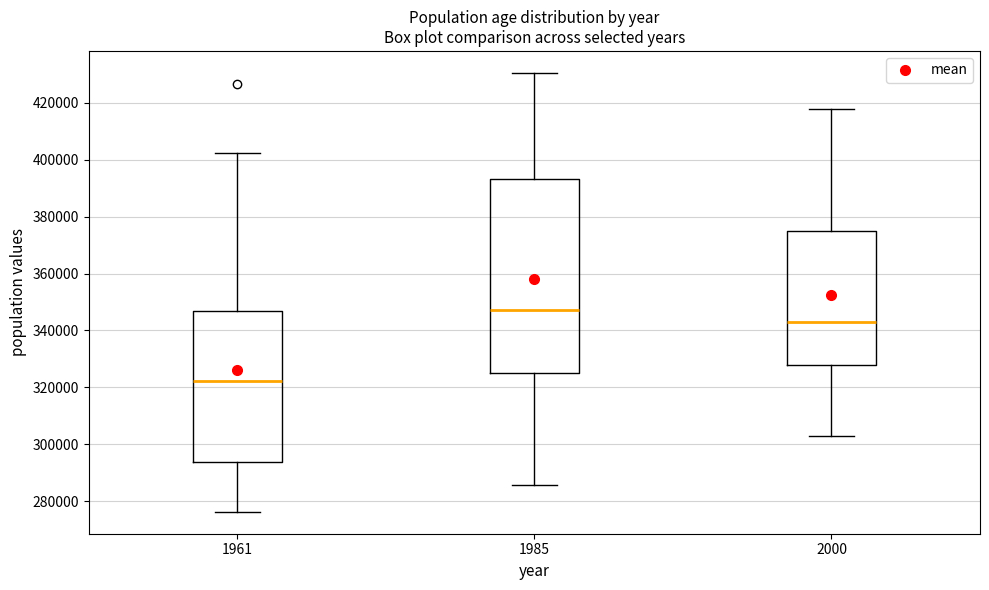

Reading left to right, transcribe this box plot: for each box, give where its median line is, the range the box spans, and where its two whiskers end, as read against the y-axis. The values are not printed on the chart, so give them approximately, as read against the axis.

1961: median 322000, box 294000 to 346000, whiskers 276000 to 402000
1985: median 348000, box 324000 to 394000, whiskers 286000 to 430000
2000: median 342000, box 328000 to 376000, whiskers 304000 to 418000